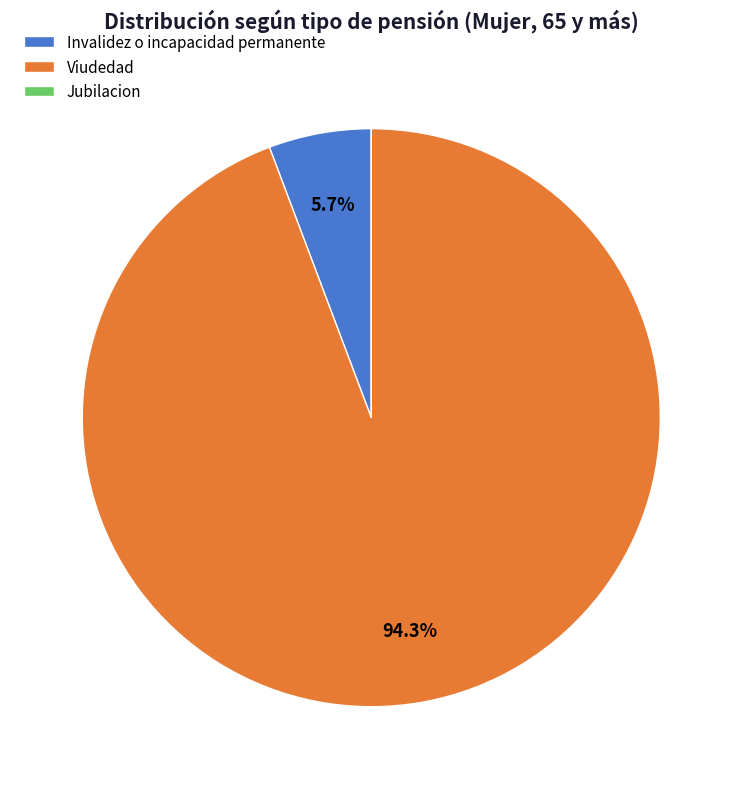

Does Viudedad represent more than half of the total?

Yes